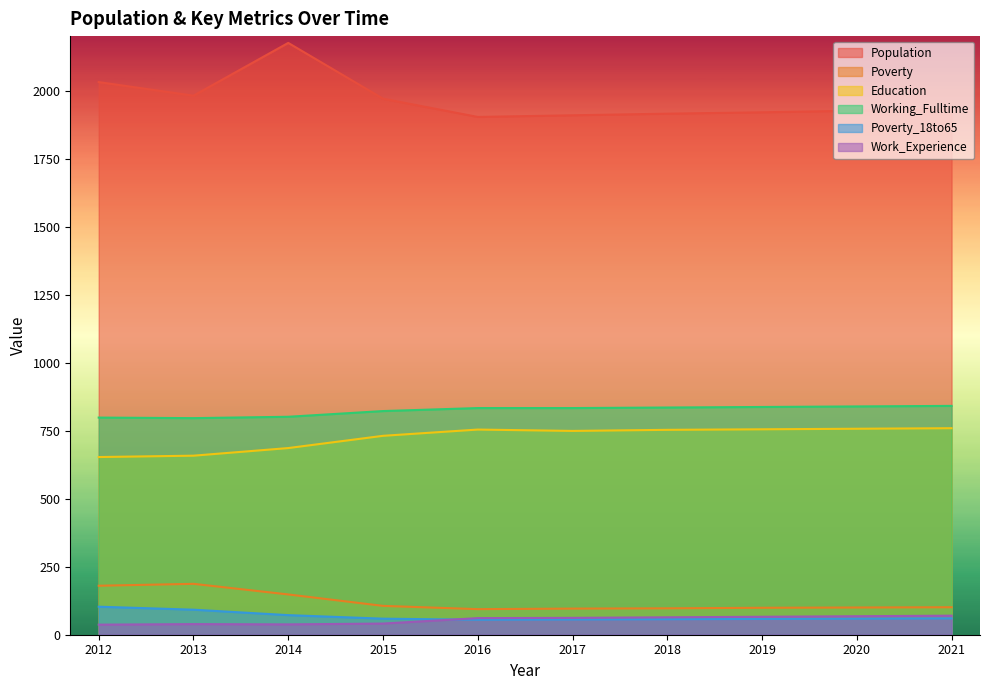

How many lines are shown in the chart?

6